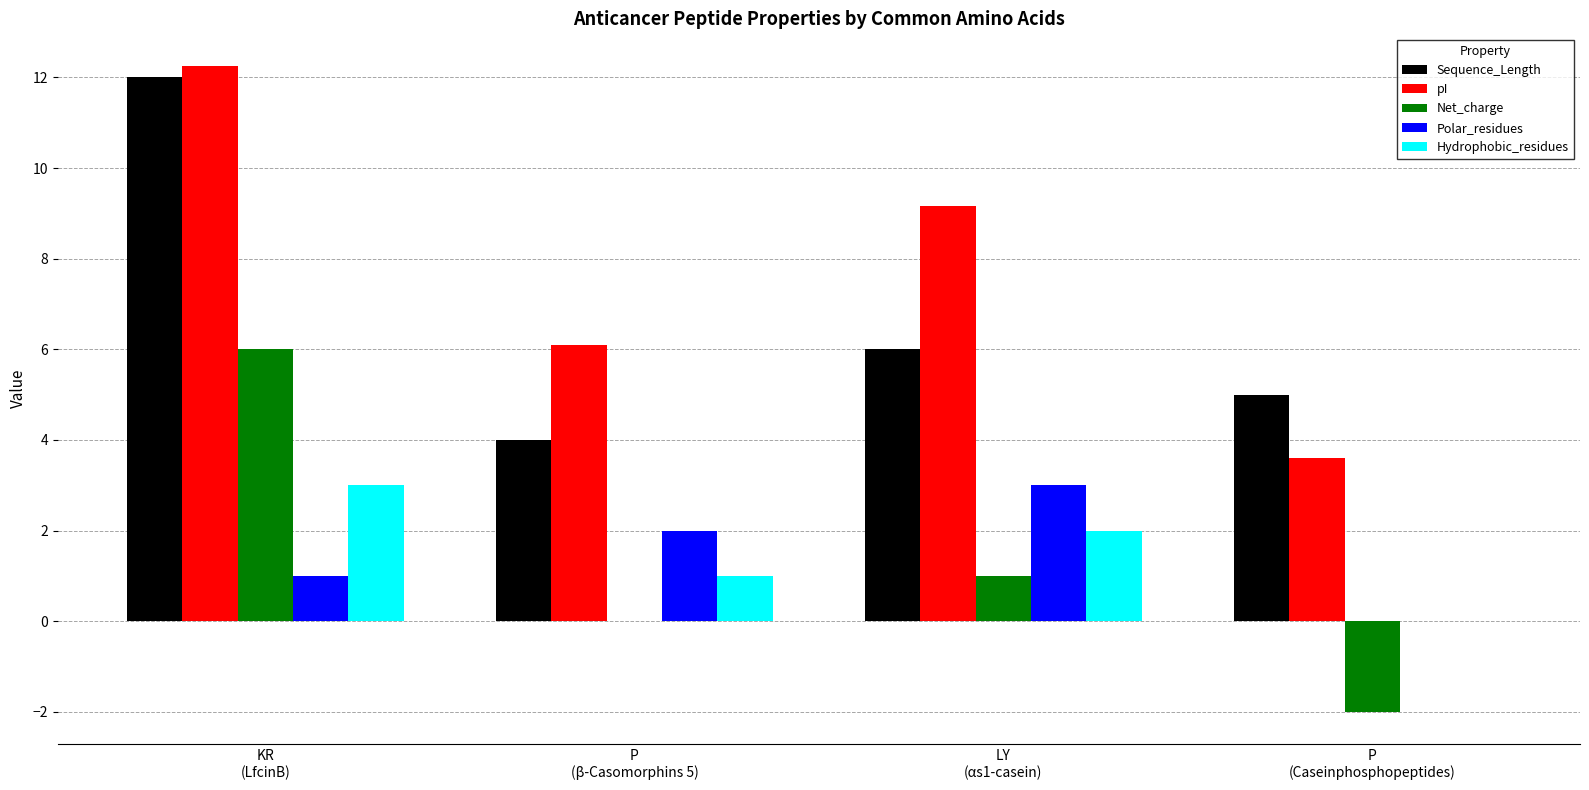

At which label is pI closest to 7?

P
(β-Casomorphins 5)